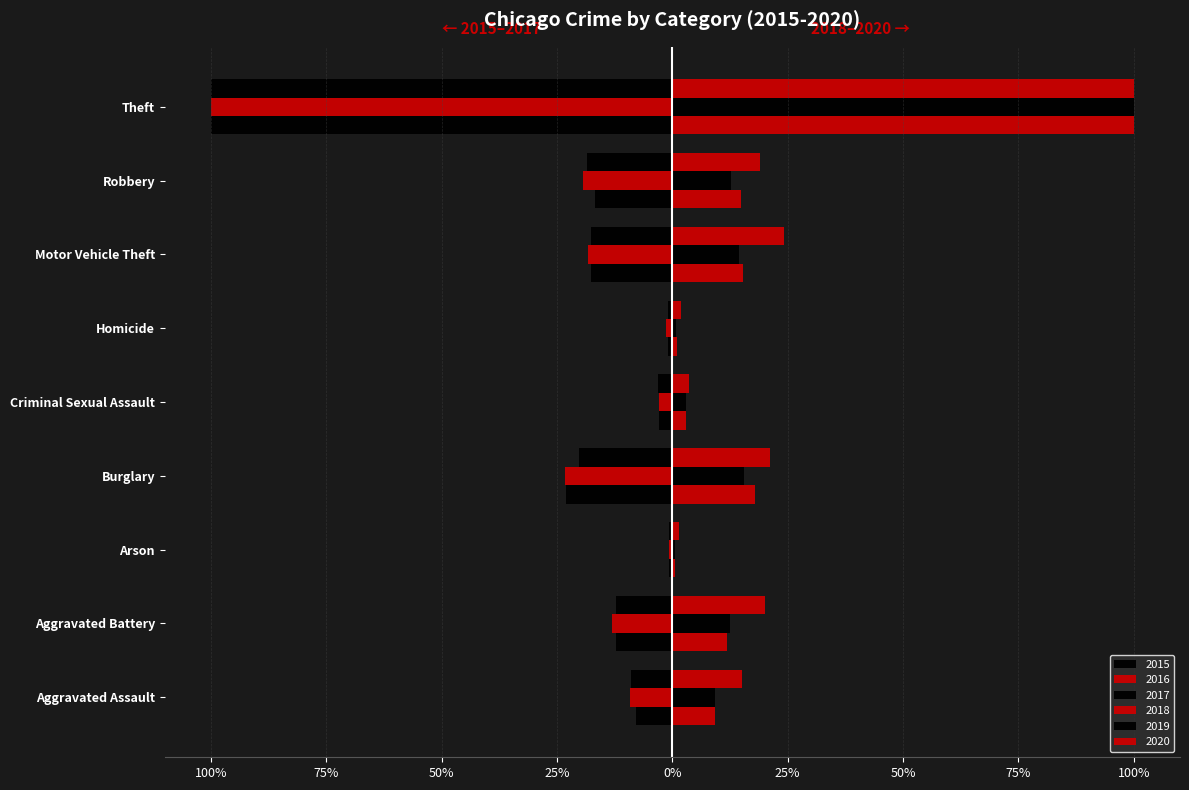

At how many categories does at least one series exceed 0?

9